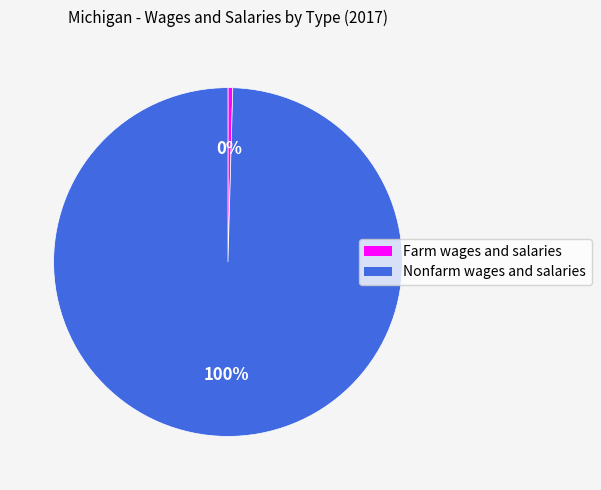

To the nearest percent, what is the average slice percentage?

50%